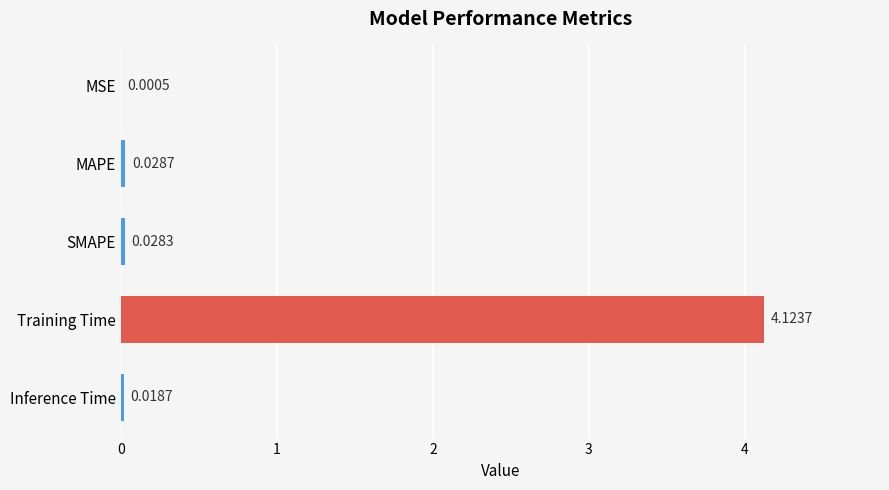

How many distinct data groups are displayed?

1